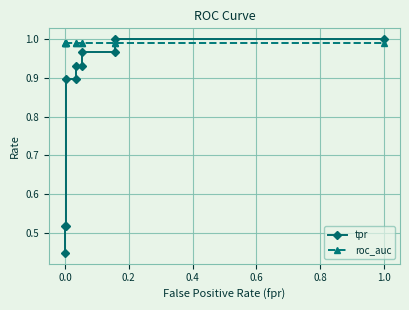

Reading left to right, what are all the values shown in this chart?

tpr: 0.4	0.5	0.5	0.9	0.9	0.9	0.9	1.0	1.0	1.0	1.0
roc_auc: 1.0	1.0	1.0	1.0	1.0	1.0	1.0	1.0	1.0	1.0	1.0